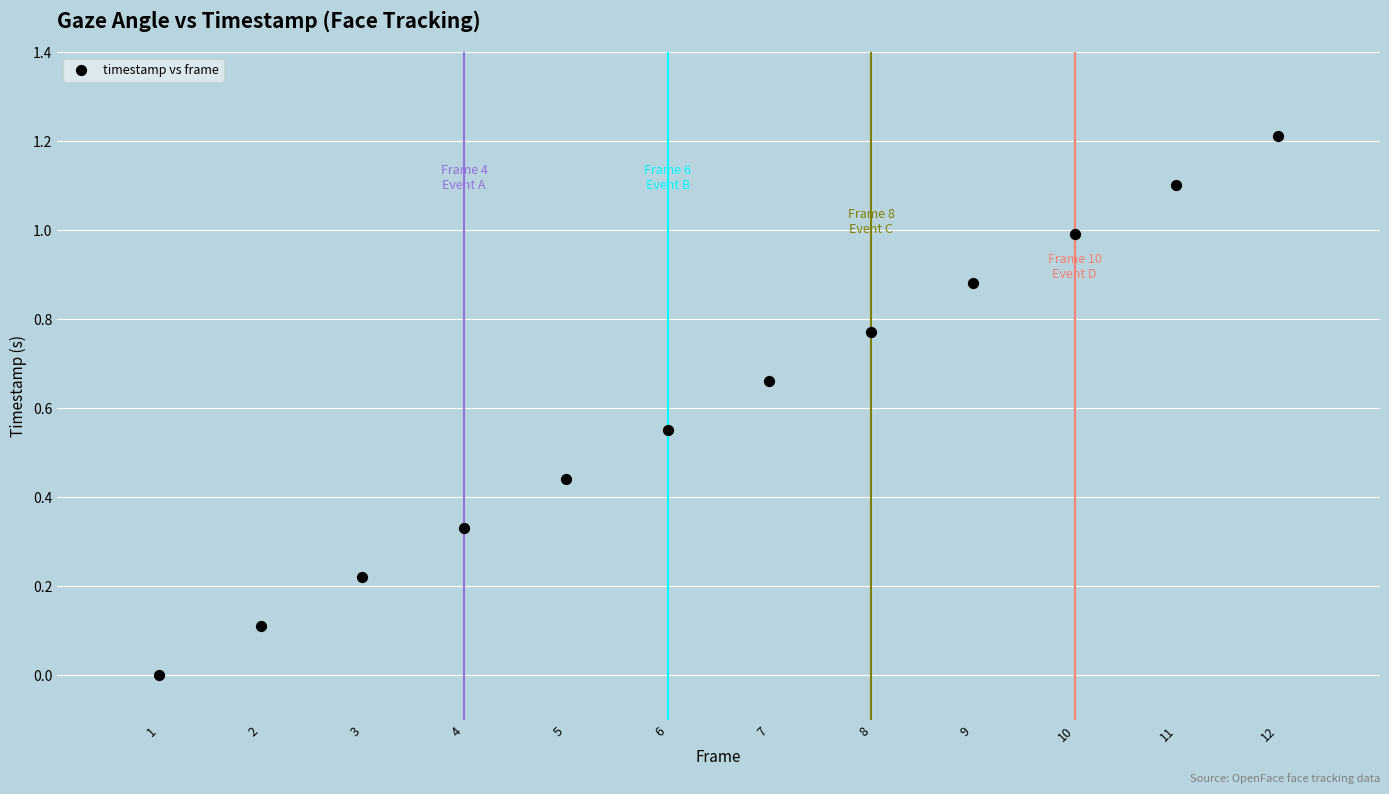

What is the average X value?

6.5